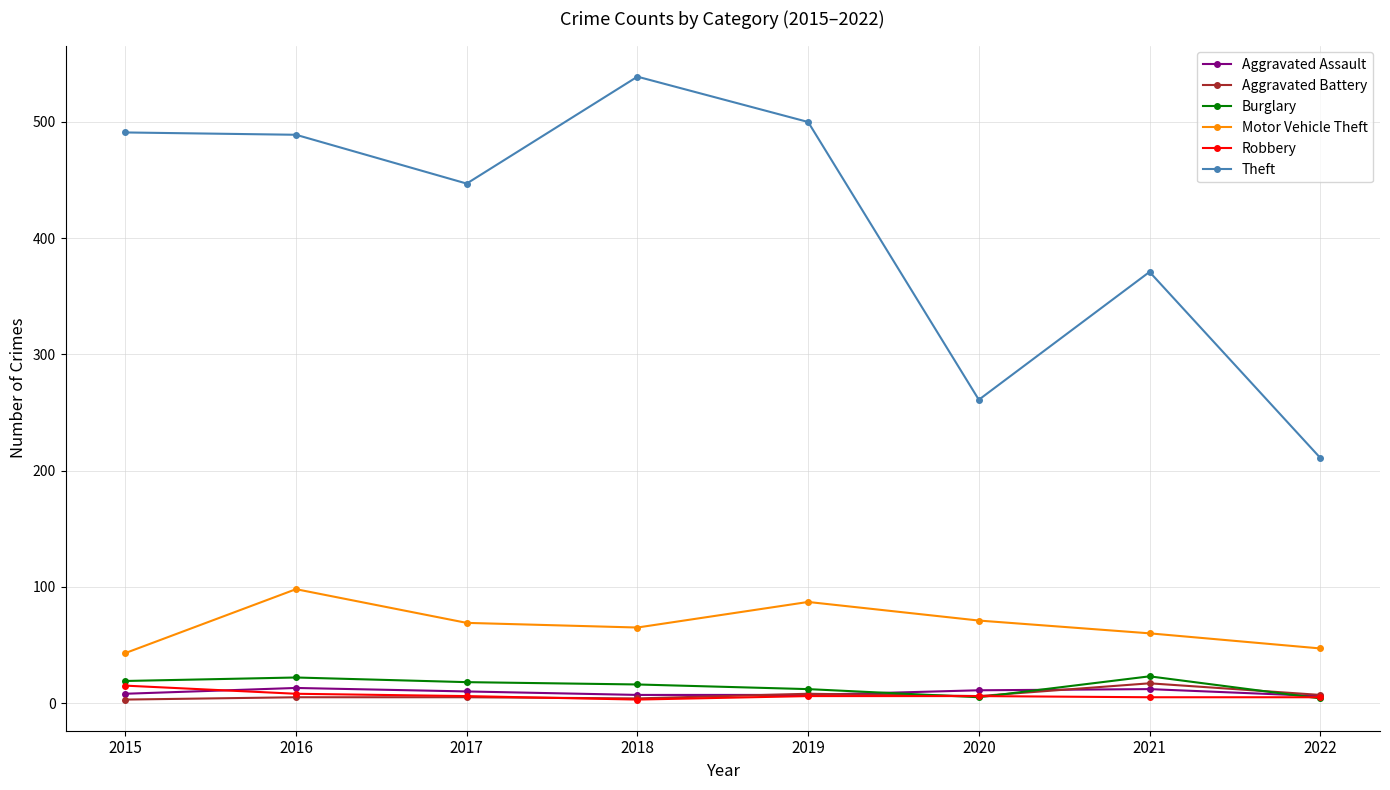

True or false: Motor Vehicle Theft and Aggravated Battery cross at least once.

False